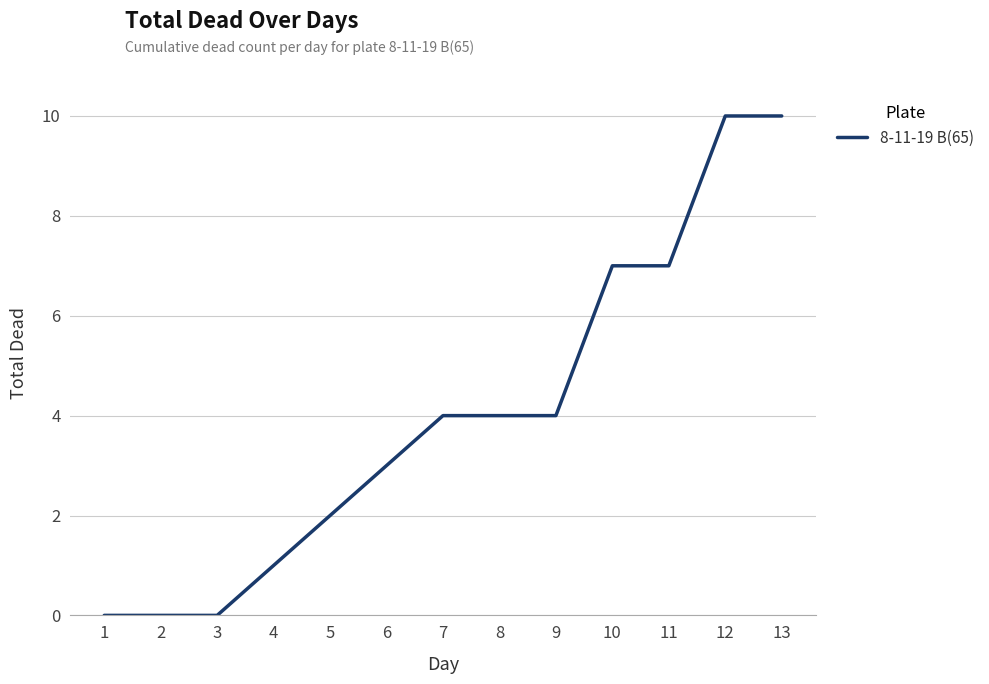

What value does the data have at 9?

4